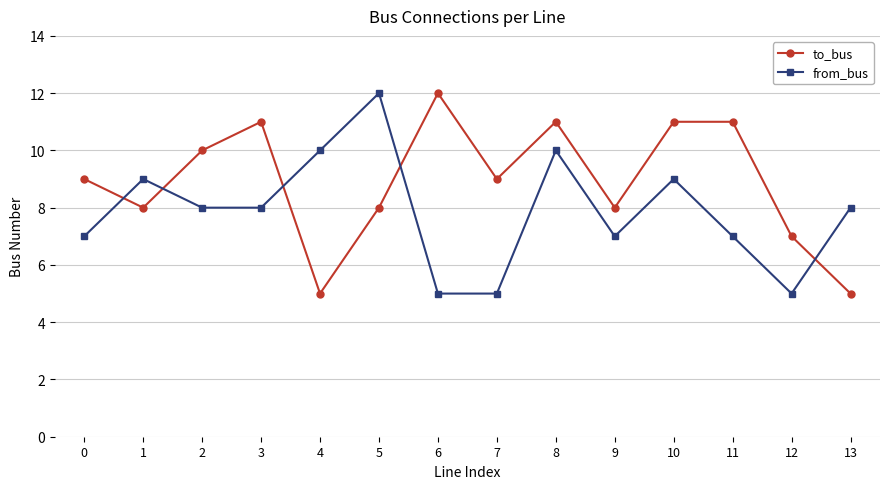

Rank the series by their average value, from lowest to highest.

from_bus, to_bus